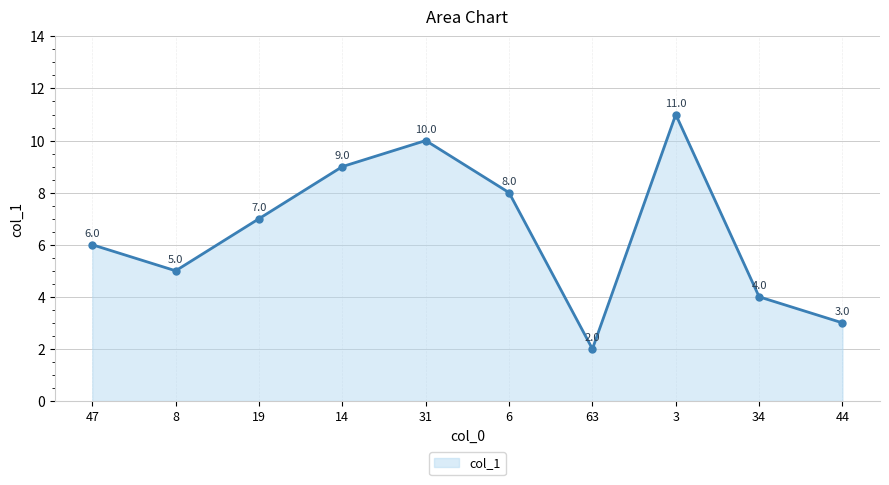

How many points are lower than both their immediate neighbors (excluding endpoints)?

2